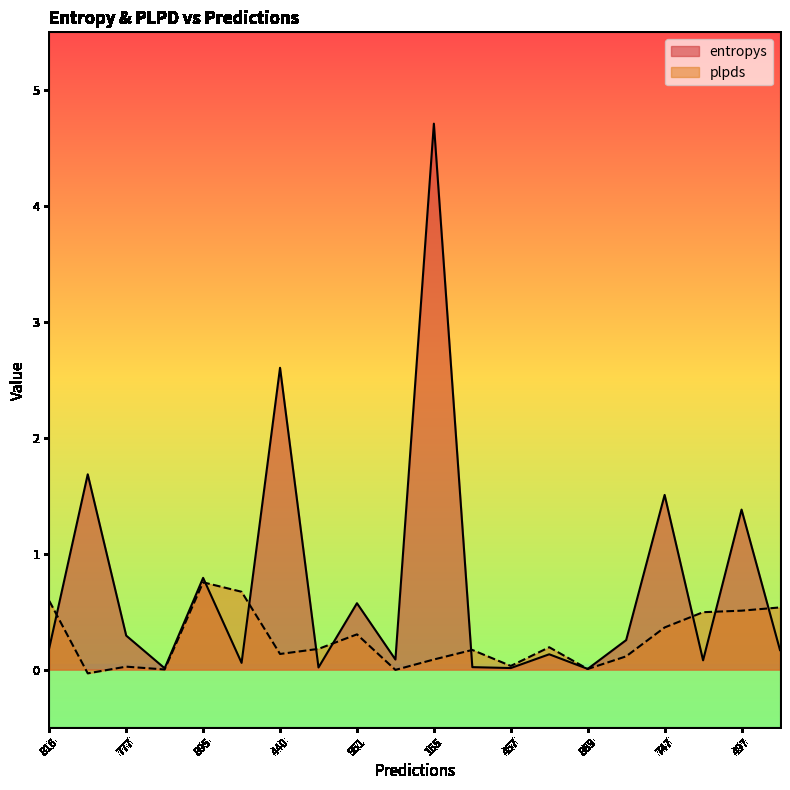

What is the label of the 4th point from the left?

110